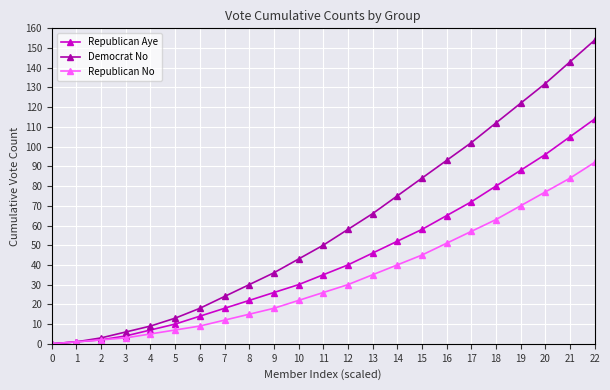

Reading left to right, extract all data points from this chart.

Republican Aye: 0	1	2	4	7	10	14	18	22	26	30	35	40	46	52	58	65	72	80	88	96	105	114
Democrat No: 0	1	3	6	9	13	18	24	30	36	43	50	58	66	75	84	93	102	112	122	132	143	154
Republican No: 0	1	2	3	5	7	9	12	15	18	22	26	30	35	40	45	51	57	63	70	77	84	92